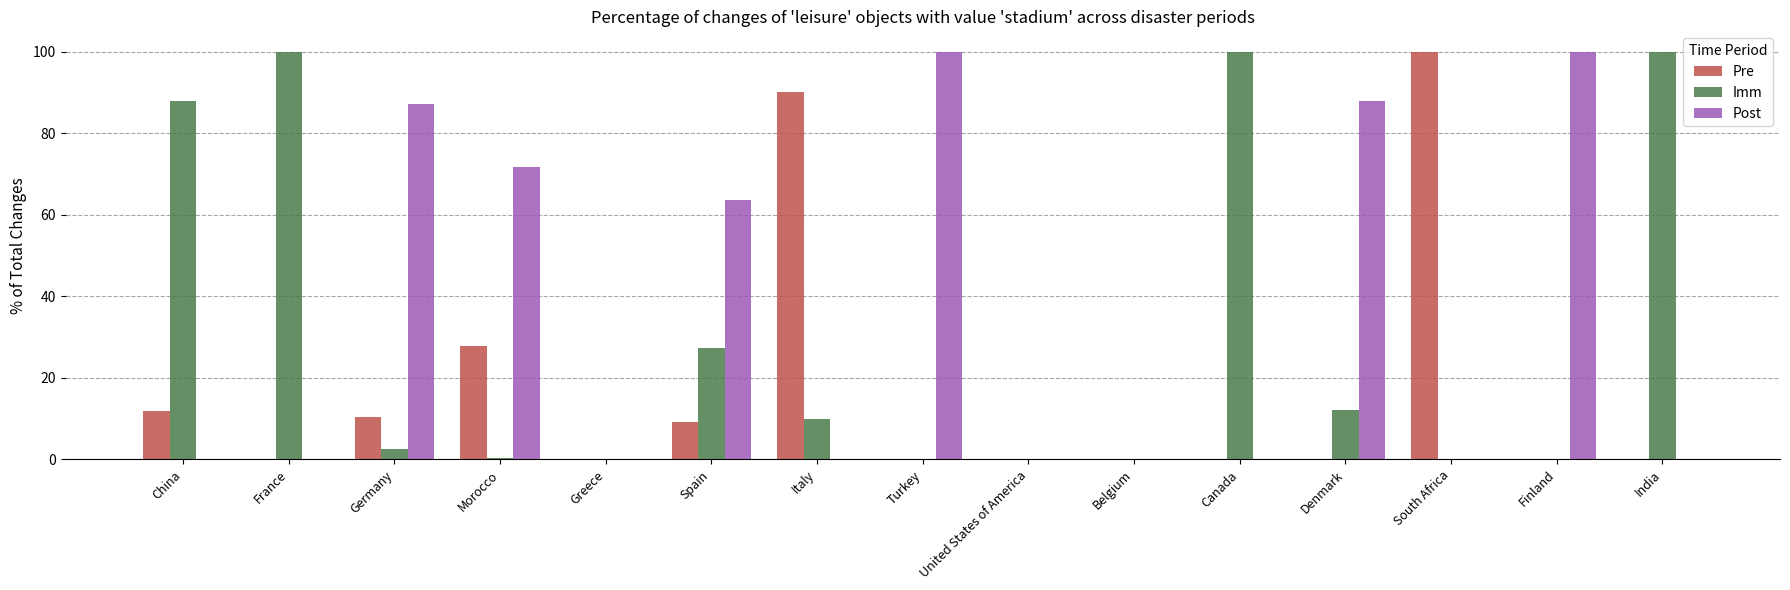

What is the sum of the Post values at Canada and Spain?

63.6